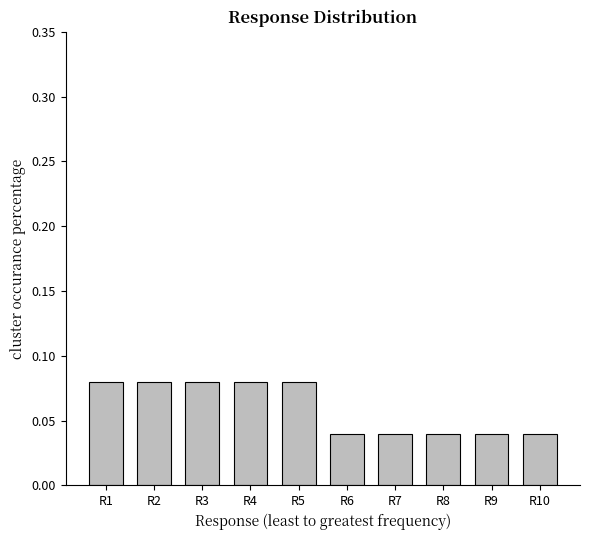

Count the values in the range 0 to 1.

10